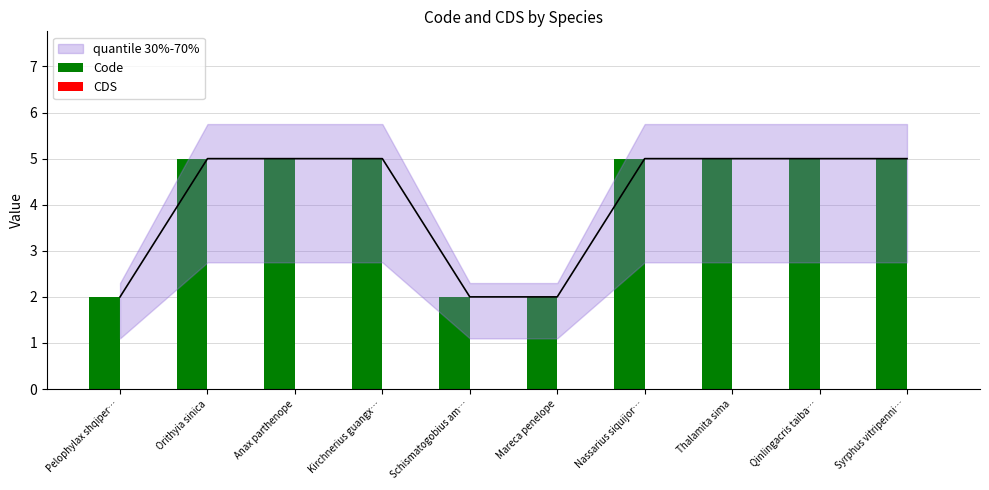

Which category has the lowest value in the Code series?

Pelophylax shqiper…